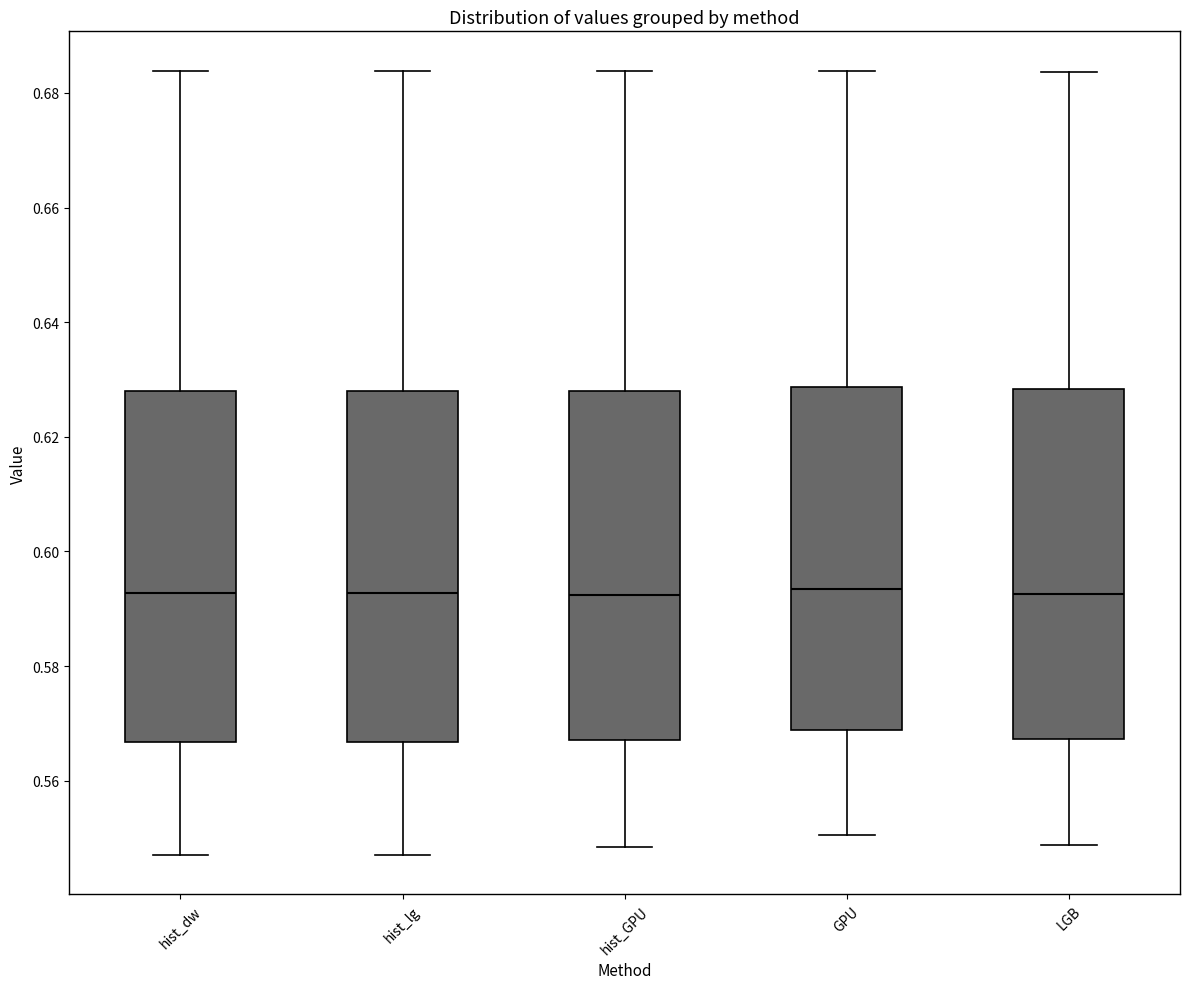

Where does the median line of the box for hist_dw sit on the y-axis? The values are not printed on the chart, so give them approximately, as read against the axis.

0.592